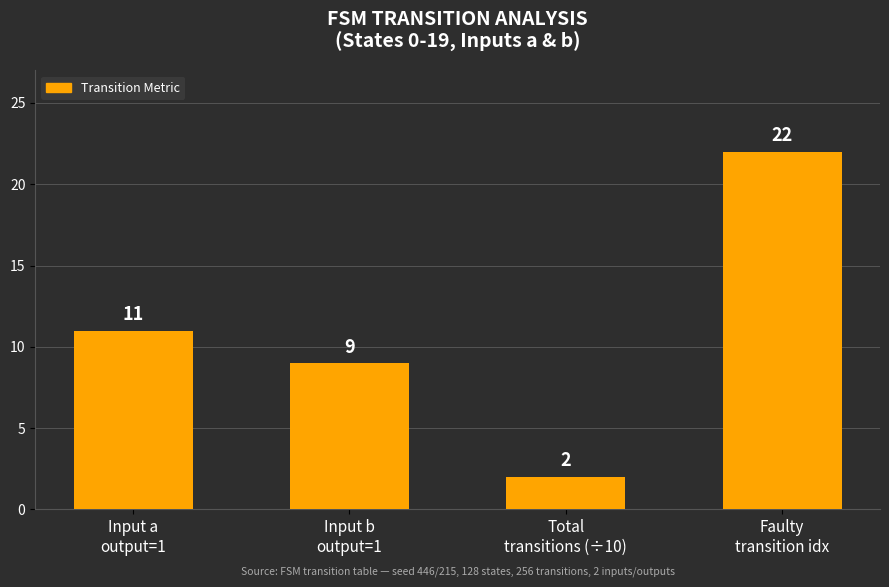

Reading right to left, extract all data points from this chart.

22	2	9	11